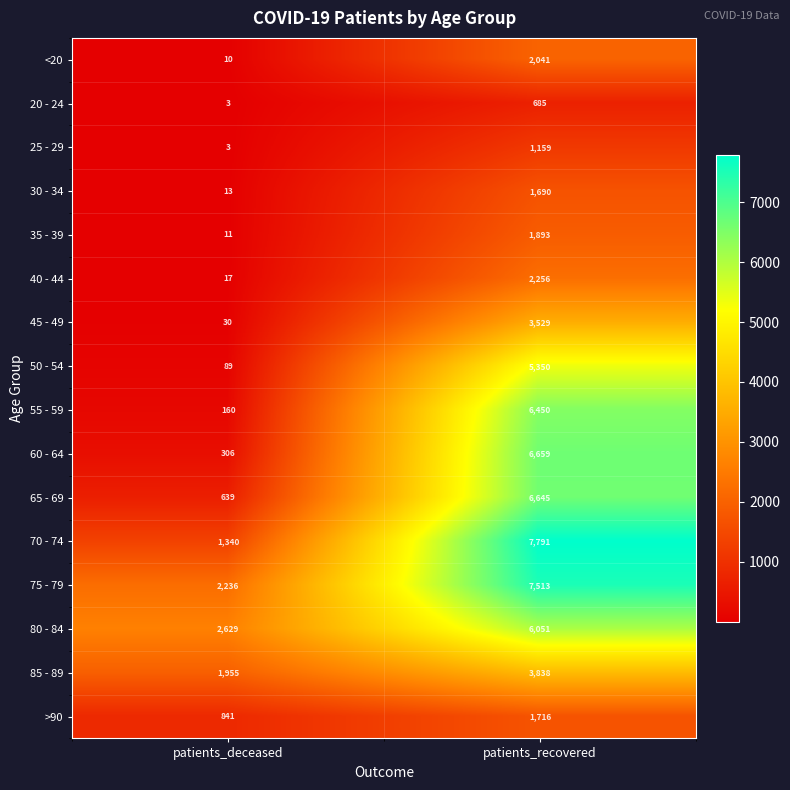

Is it true that 25 - 29 equals 3 at patients_deceased?

True